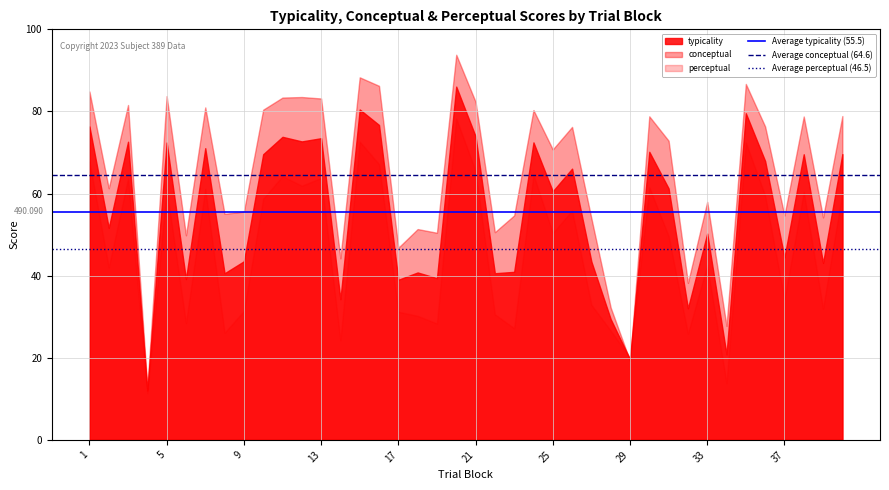

What is the total value across all series at 5?

217.3